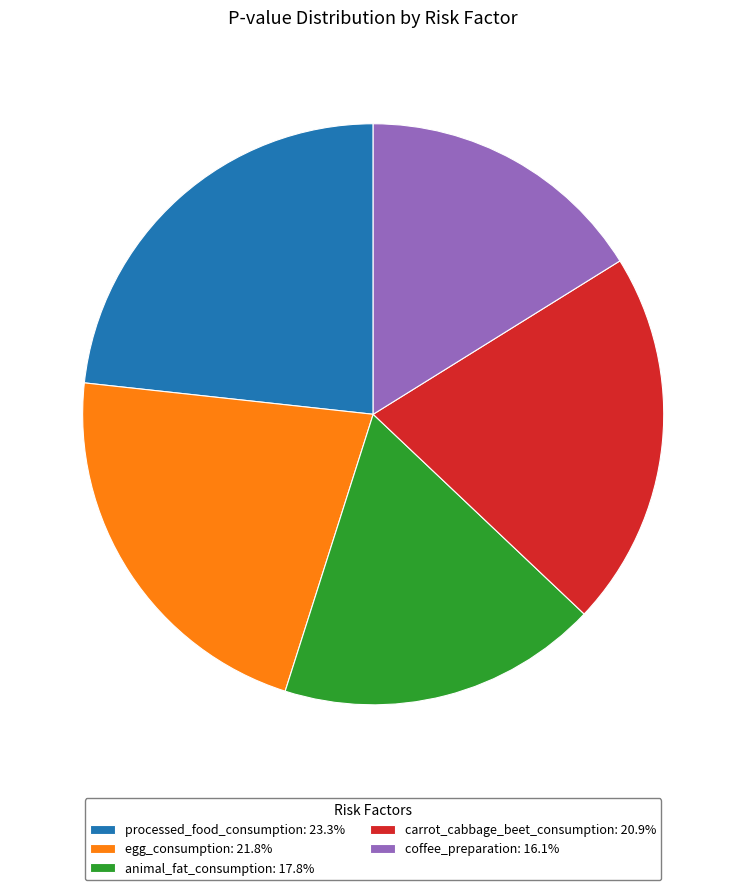

Do processed_food_consumption: 23.3% and egg_consumption: 21.8% together represent more than half of the pie?

No